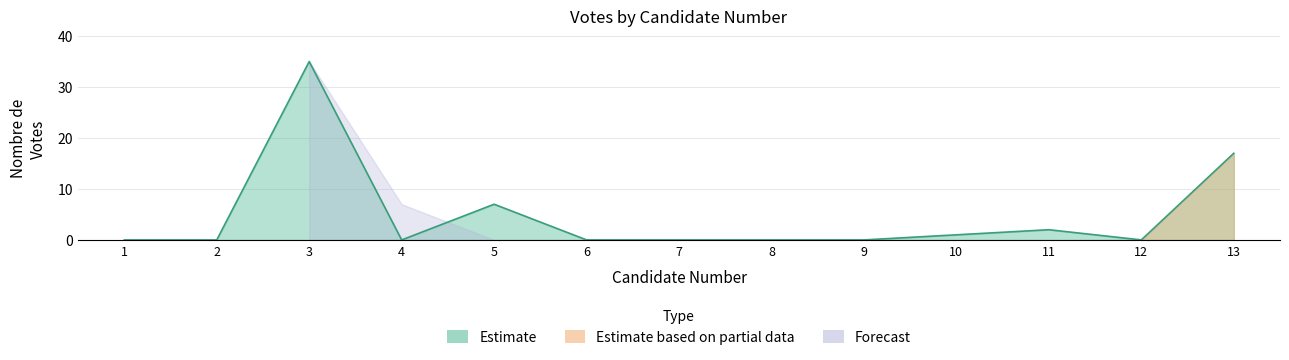

Rank the categories by value from highest to lowest.

3, 13, 5, 11, 10, 1, 2, 4, 6, 7, 8, 9, 12